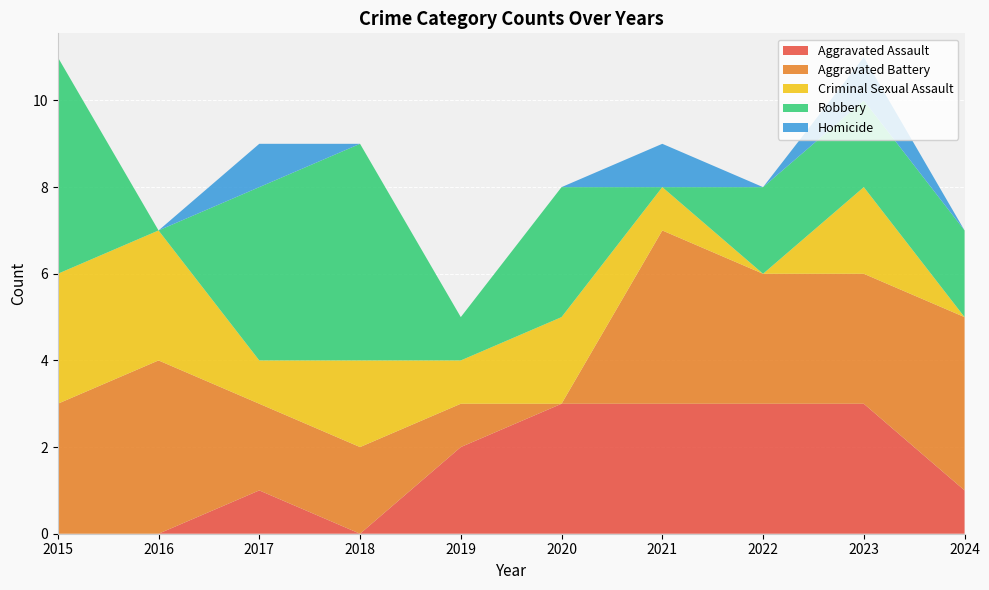

Reading left to right, extract all data points from this chart.

Aggravated Assault: 0	0	1	0	2	3	3	3	3	1
Aggravated Battery: 3	4	2	2	1	0	4	3	3	4
Criminal Sexual Assault: 3	3	1	2	1	2	1	0	2	0
Robbery: 5	0	4	5	1	3	0	2	2	2
Homicide: 0	0	1	0	0	0	1	0	1	0